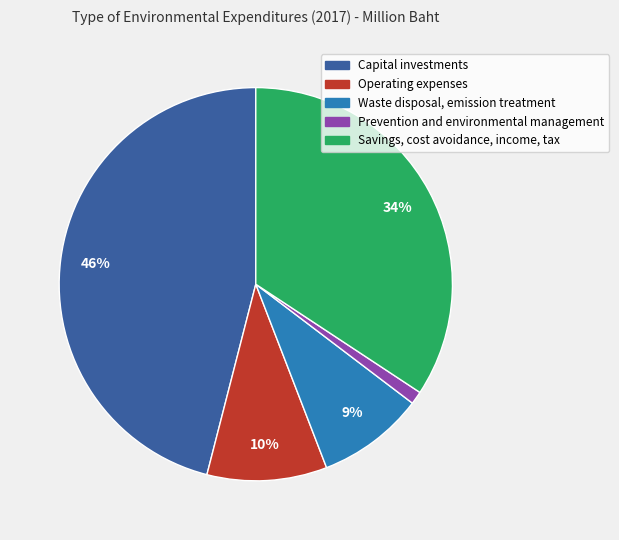

To the nearest percent, what is the combined percentage of Capital investments and Waste disposal, emission treatment?

55%